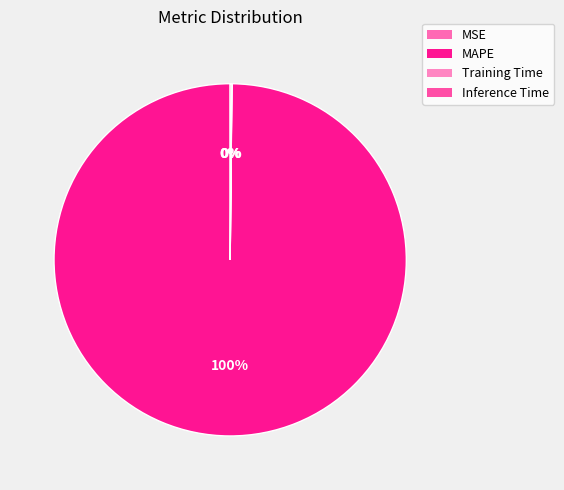

To the nearest percent, what is the average slice percentage?

25%